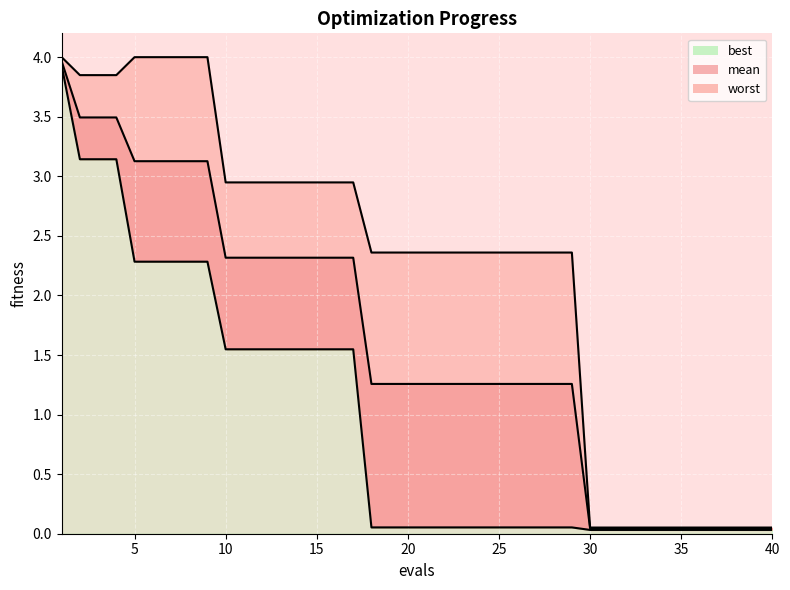

What are all the series names shown in the legend?

mean, best, worst